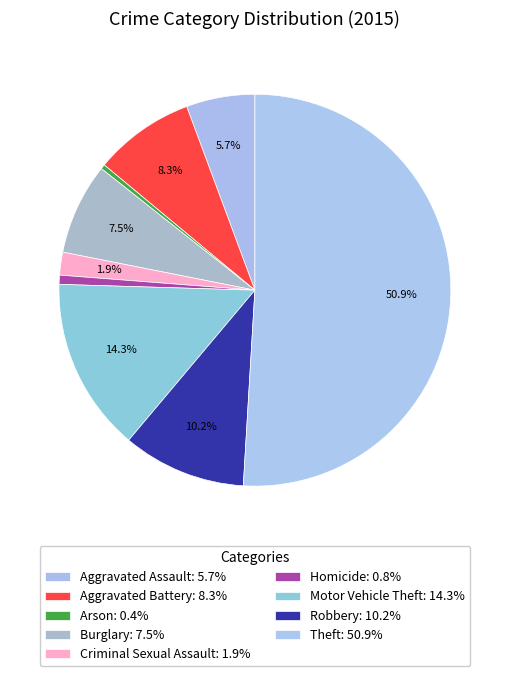

How many slices are in this pie chart?

9